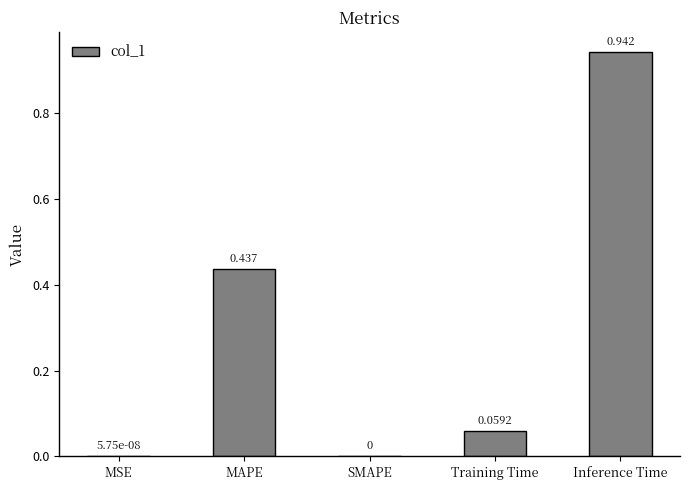

Between MSE and Inference Time, which is larger?

Inference Time